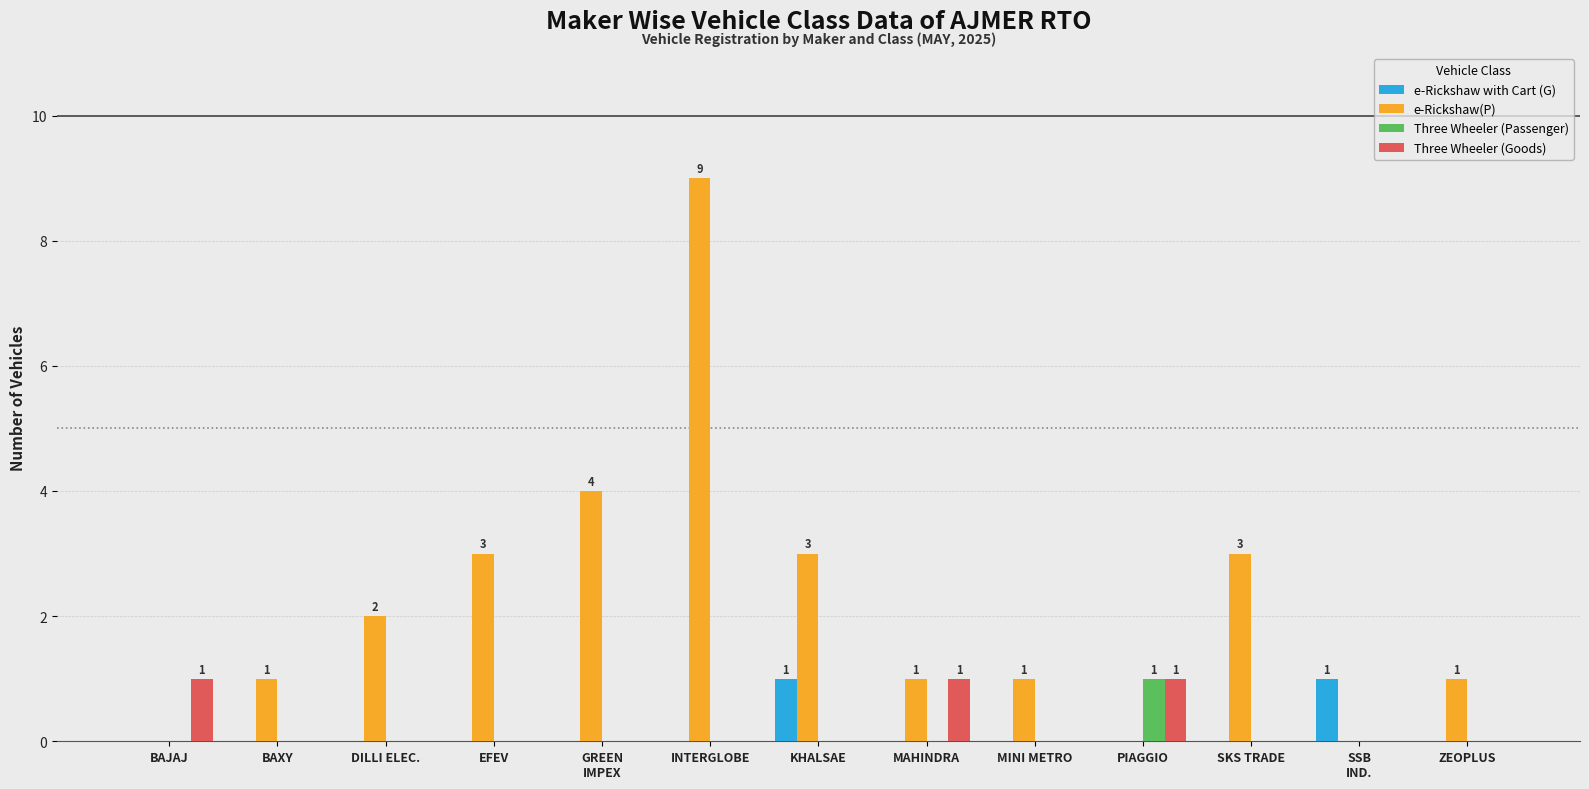

Reading left to right, what are all the values shown in this chart?

e-Rickshaw with Cart (G): 0	0	0	0	0	0	1	0	0	0	0	1	0
e-Rickshaw(P): 0	1	2	3	4	9	3	1	1	0	3	0	1
Three Wheeler (Passenger): 0	0	0	0	0	0	0	0	0	1	0	0	0
Three Wheeler (Goods): 1	0	0	0	0	0	0	1	0	1	0	0	0